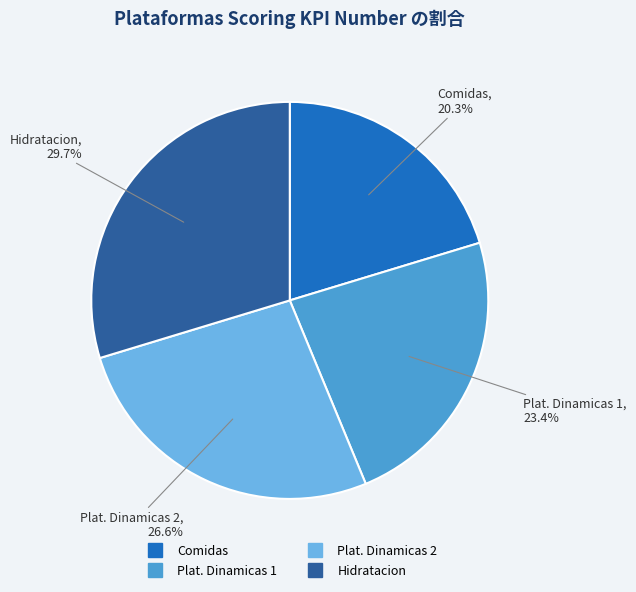

To the nearest percent, what percentage of the pie is Hidratacion?

30%